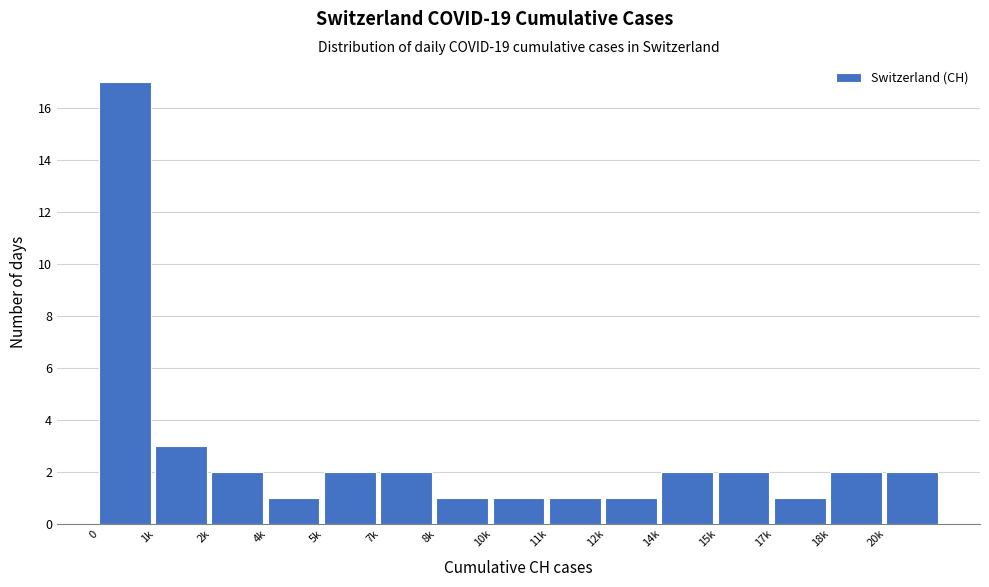

Reading left to right, extract all data points from this chart.

17	3	2	1	2	2	1	1	1	1	2	2	1	2	2